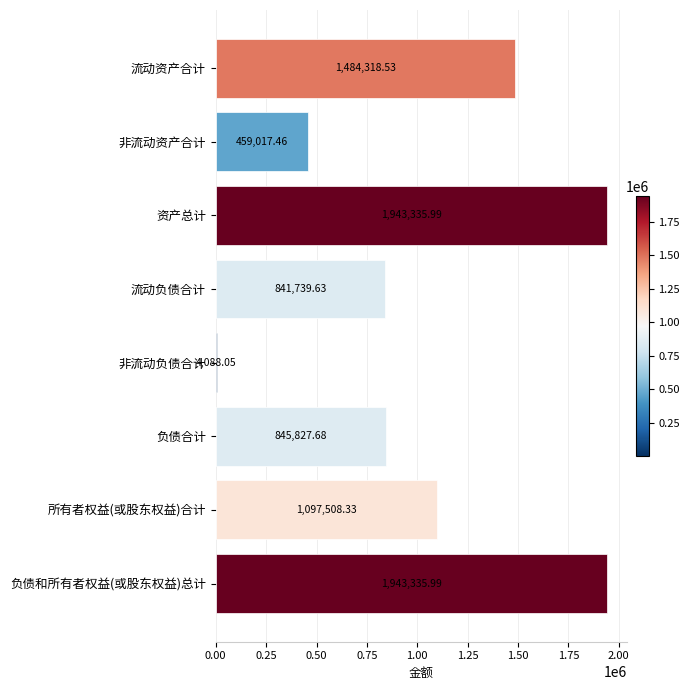

Between 非流动资产合计 and 负债和所有者权益(或股东权益)总计, which is larger?

负债和所有者权益(或股东权益)总计